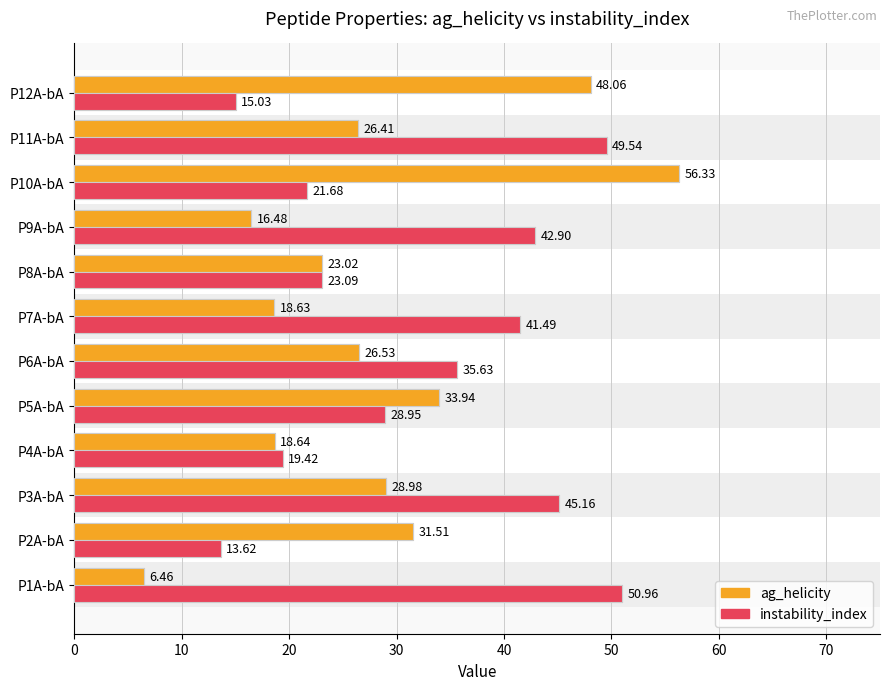

Does the chart contain any negative values?

No